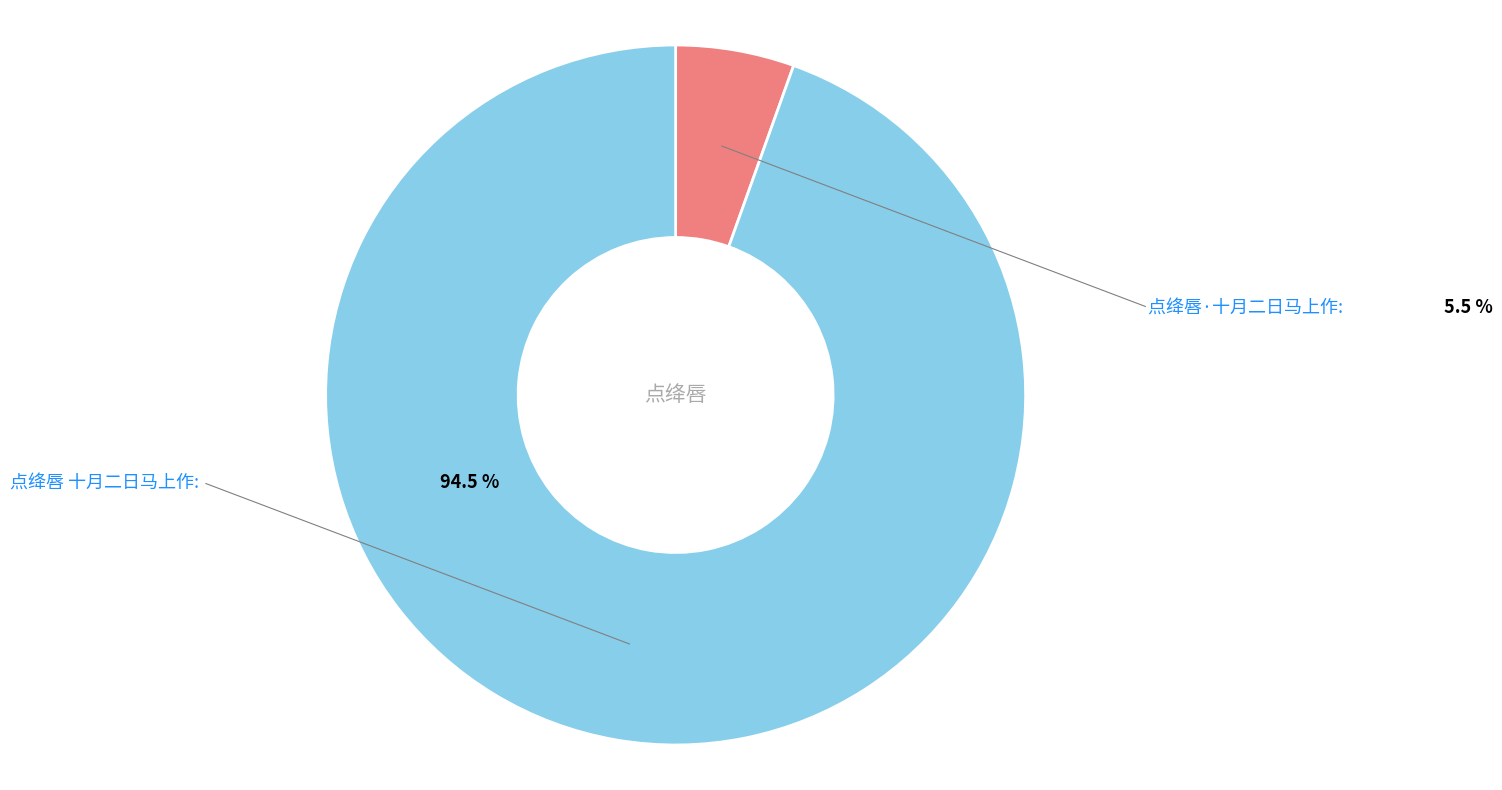

Is it true that 点绛唇·十月二日马上作 is 5% of the pie?

True